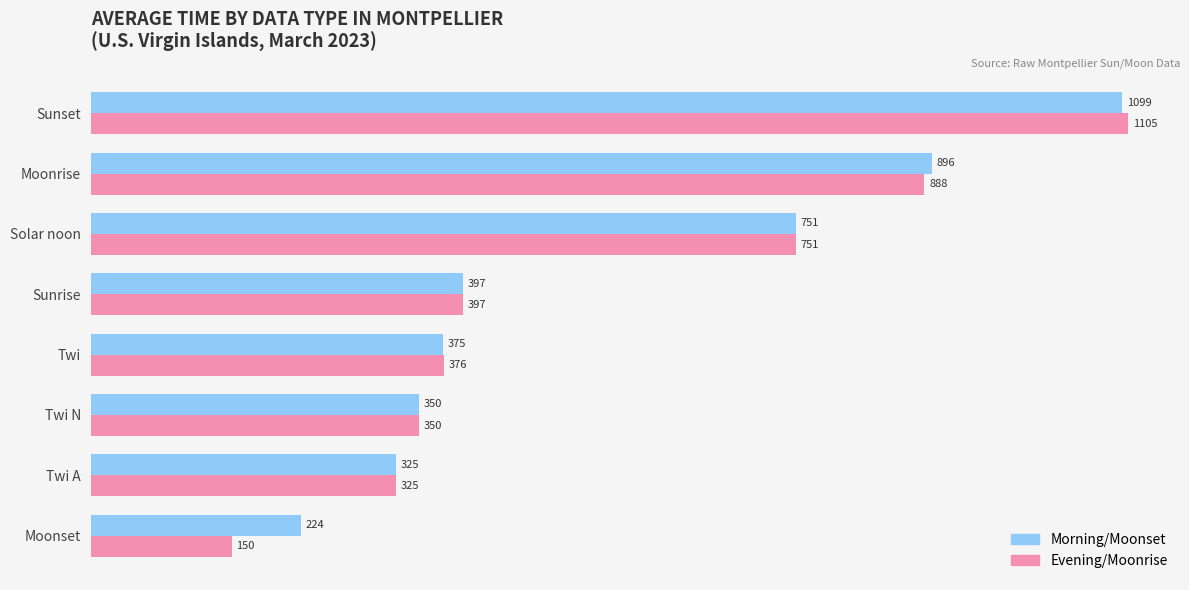

Which category has the highest value across all series?

Sunset